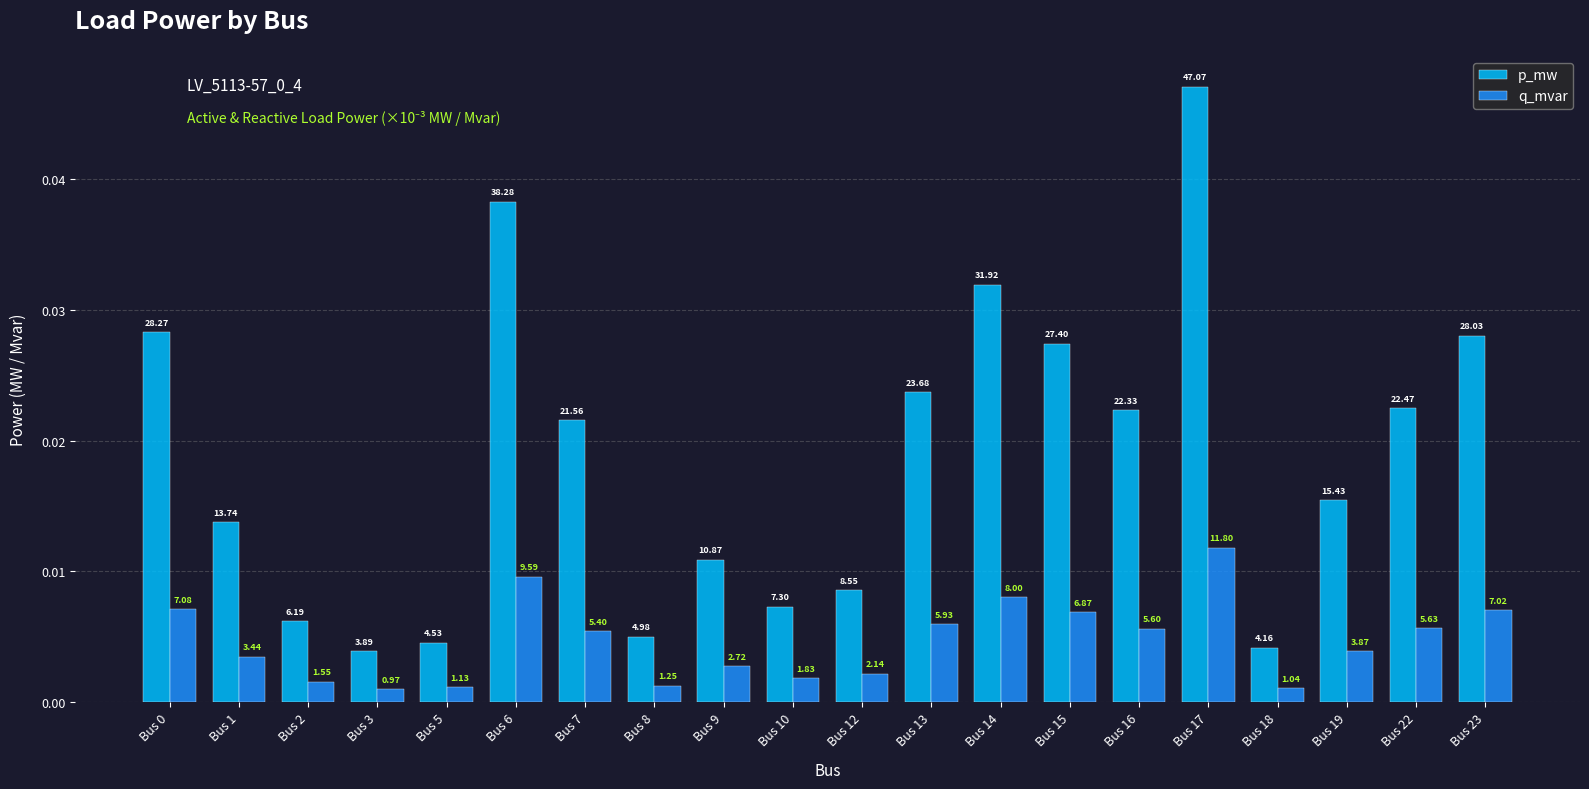

Are the bars grouped side by side (vs. stacked)?

Yes